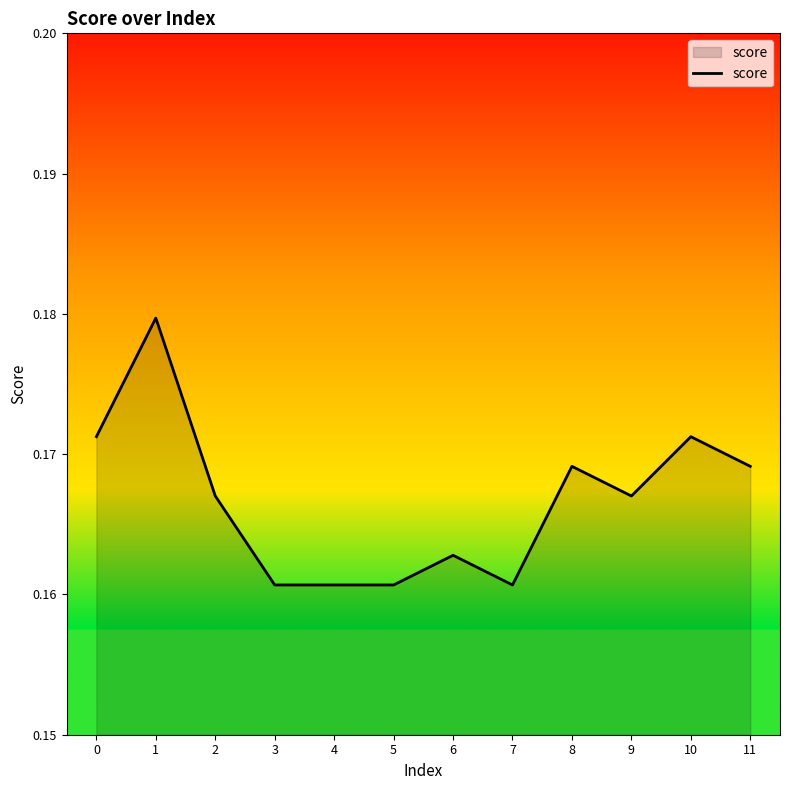

Between 10 and 11, which is larger?

10